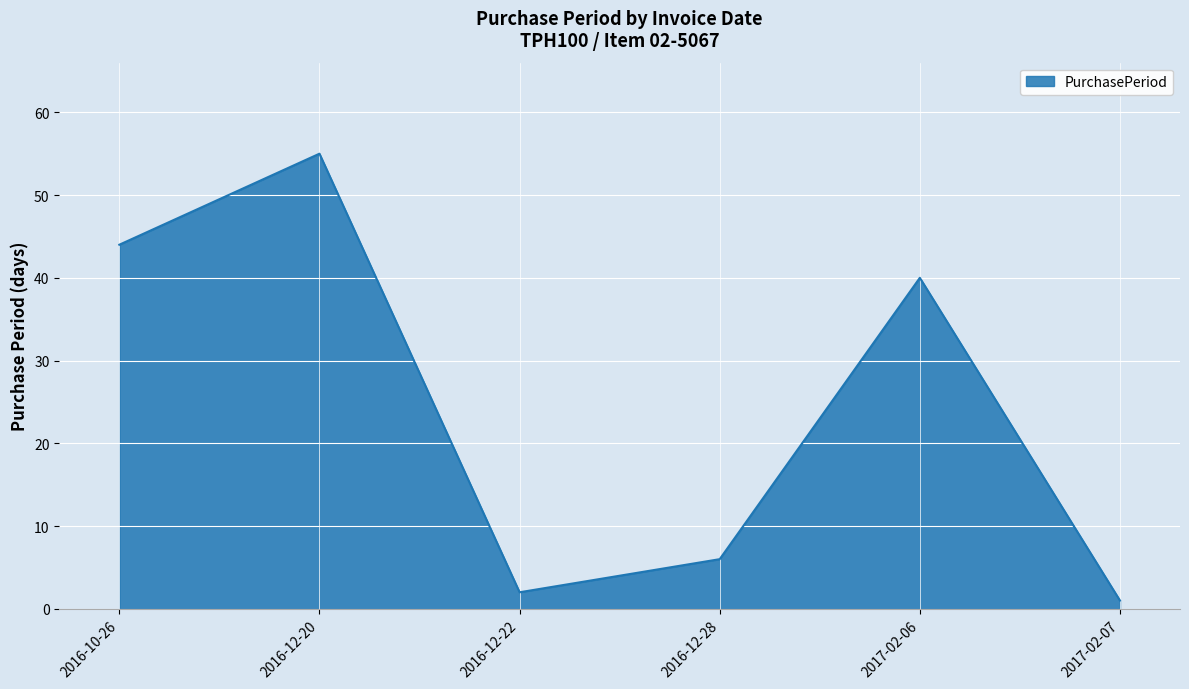

What is the ratio of the value at 2016-10-26 to the value at 2016-12-22?

22.0